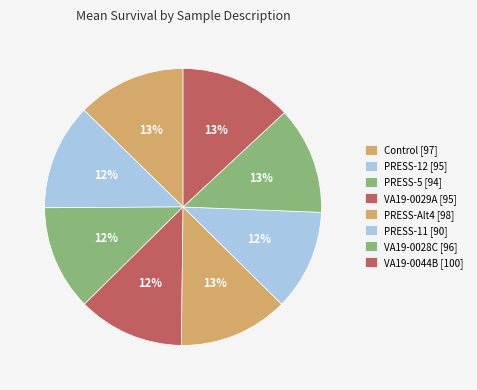

Approximately how many times larger is the value at VA19-0044B compared to PRESS-11?

1.1